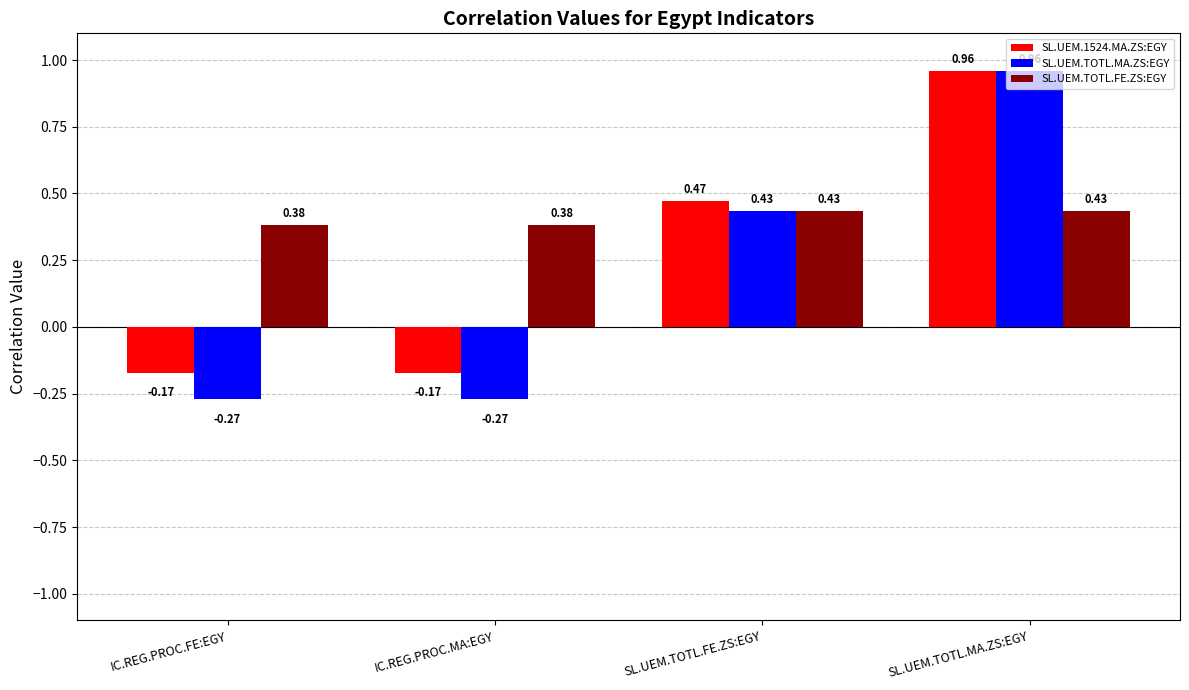

What are all the series names shown in the legend?

SL.UEM.1524.MA.ZS:EGY, SL.UEM.TOTL.MA.ZS:EGY, SL.UEM.TOTL.FE.ZS:EGY